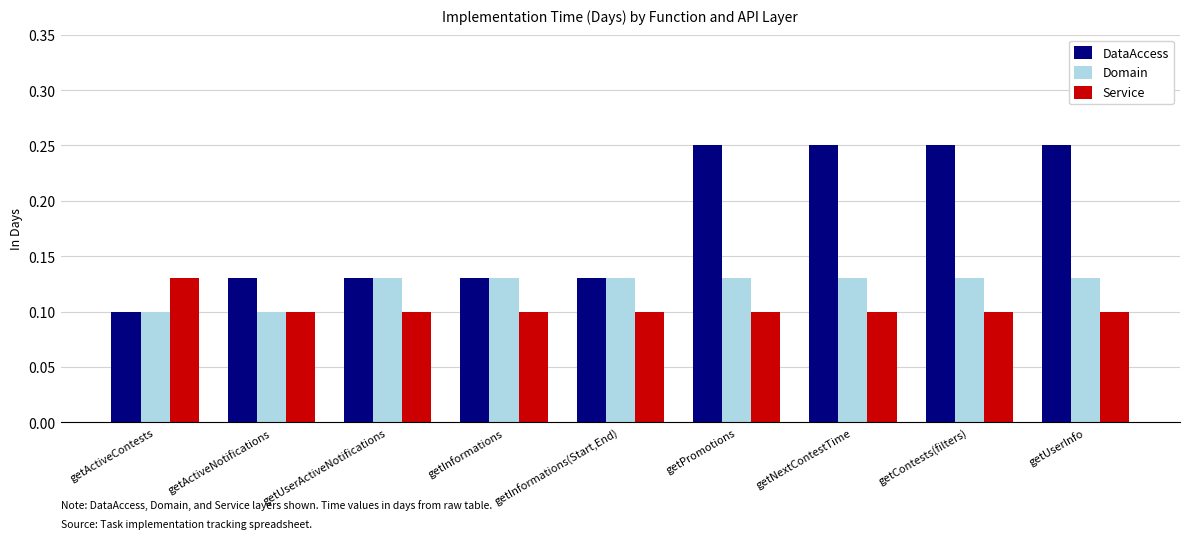

How many bars are there in total?

27